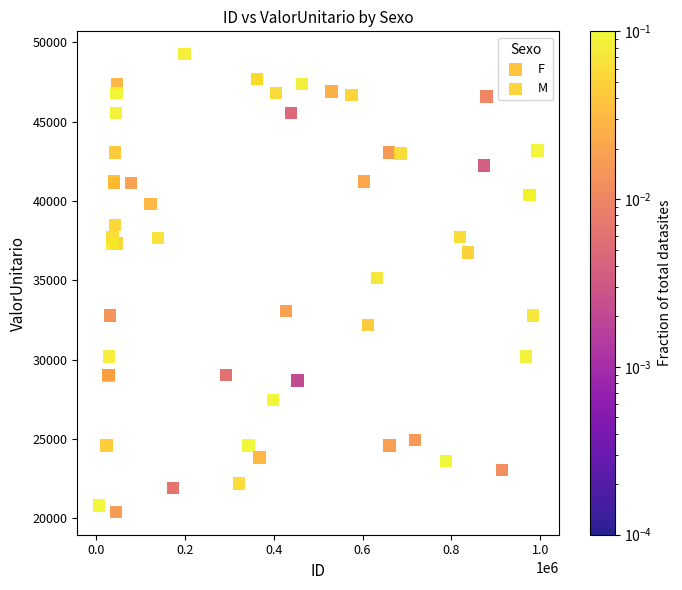

What are all the series names shown in the legend?

F, M